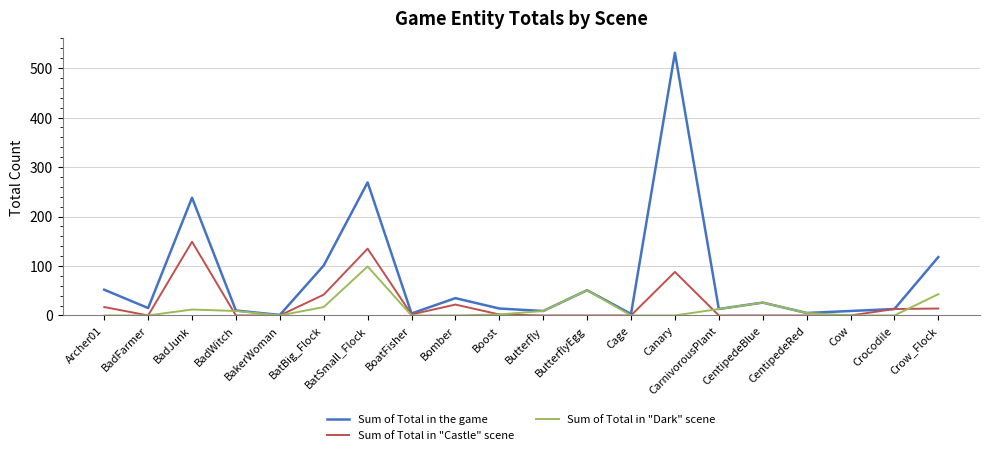

Which series changed the most between ButterflyEgg and Crocodile?

Sum of Total in "Dark" scene